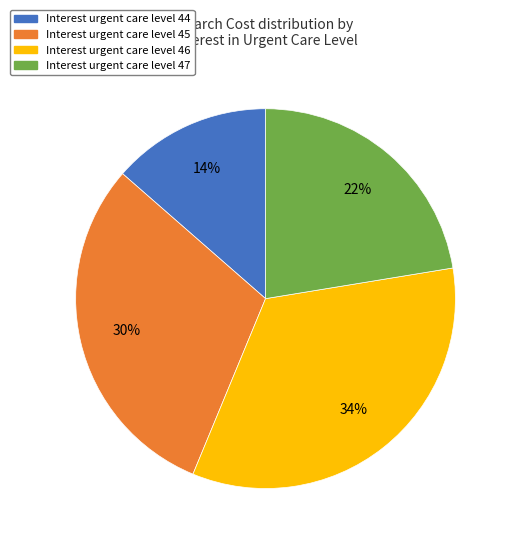

To the nearest percent, what is the difference between the largest and smallest slice percentages?

20%